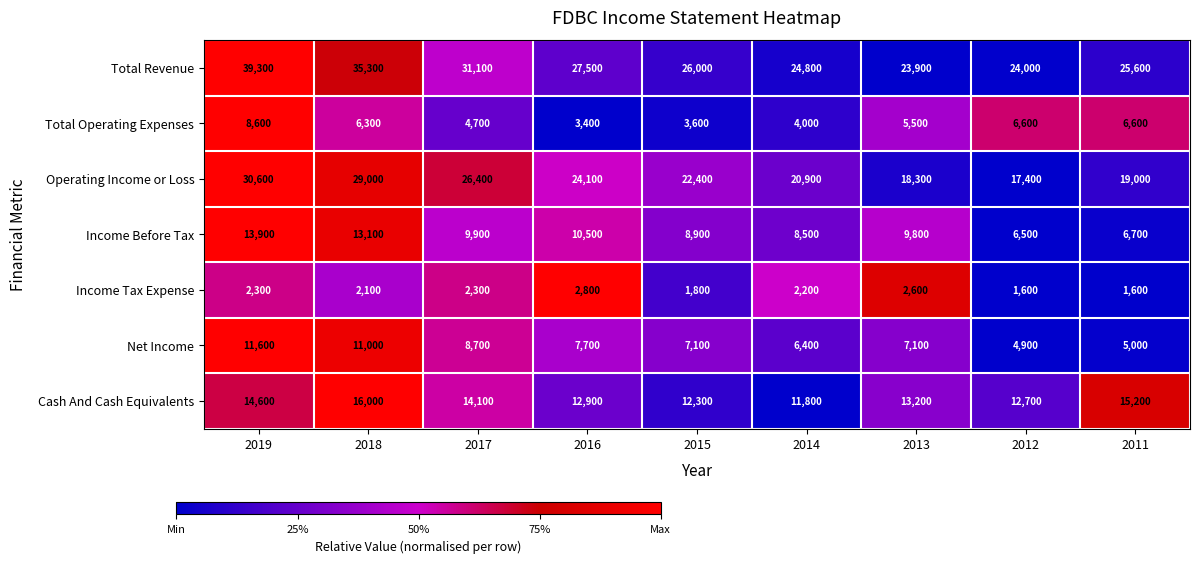

What is the difference between the maximum and second lowest values in the Income Before Tax series?

7200